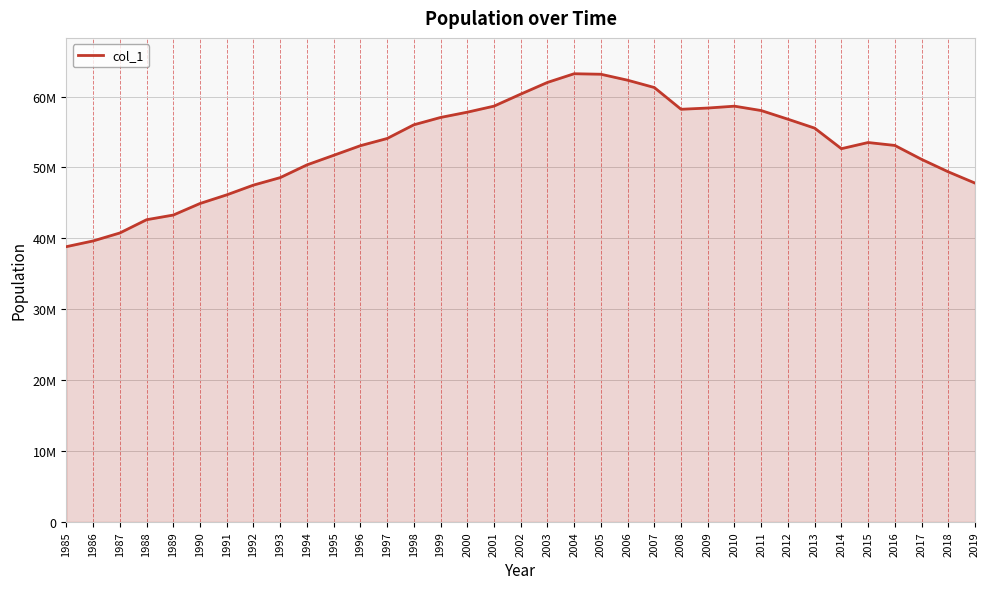

Where is the data nearest to the value 51029666?

2017